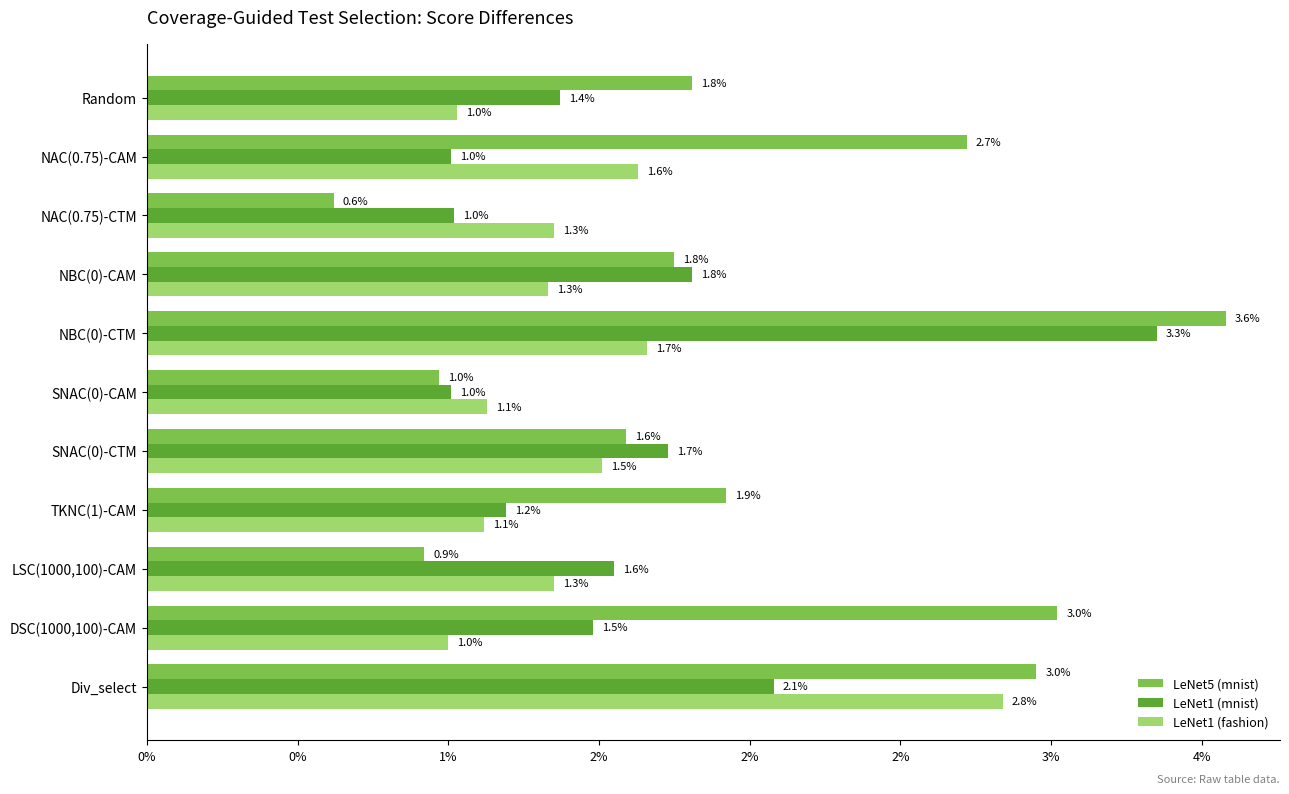

What are all the series names shown in the legend?

LeNet5 (mnist), LeNet1 (mnist), LeNet1 (fashion)